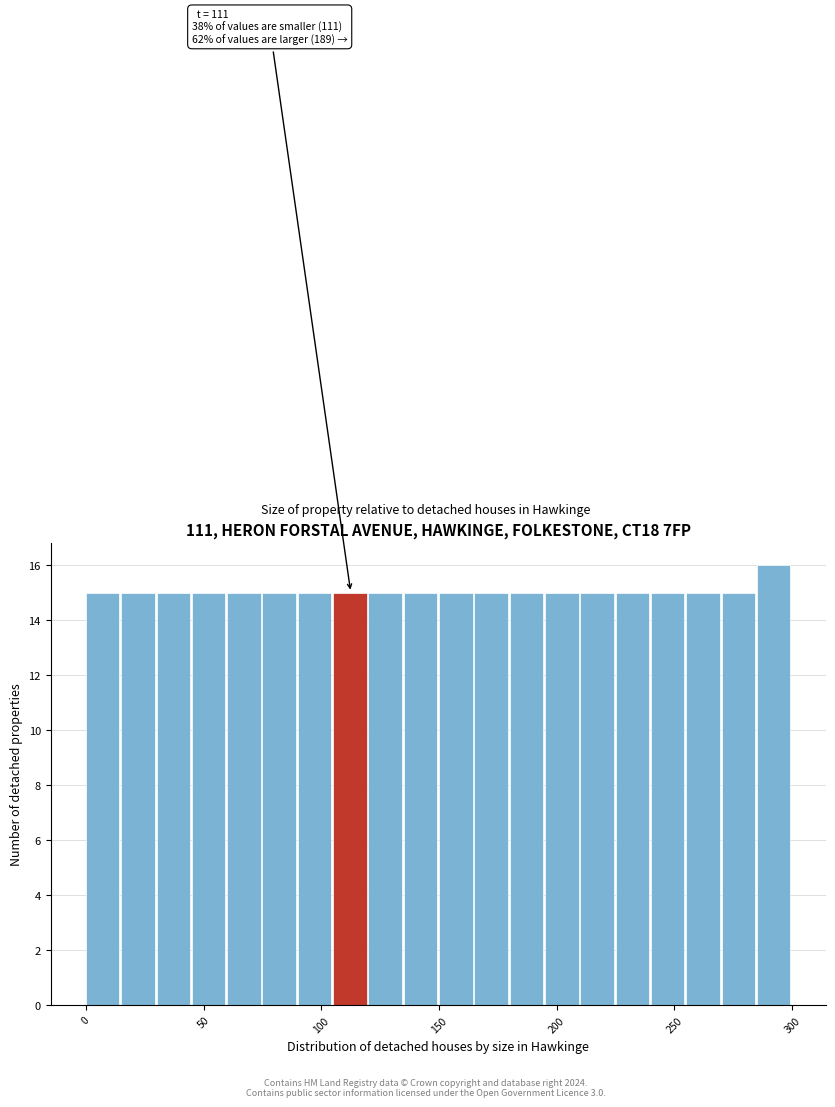

Around what value on the x-axis is the tallest bar? Give the approximate position of its centre, as read against the axis.

290